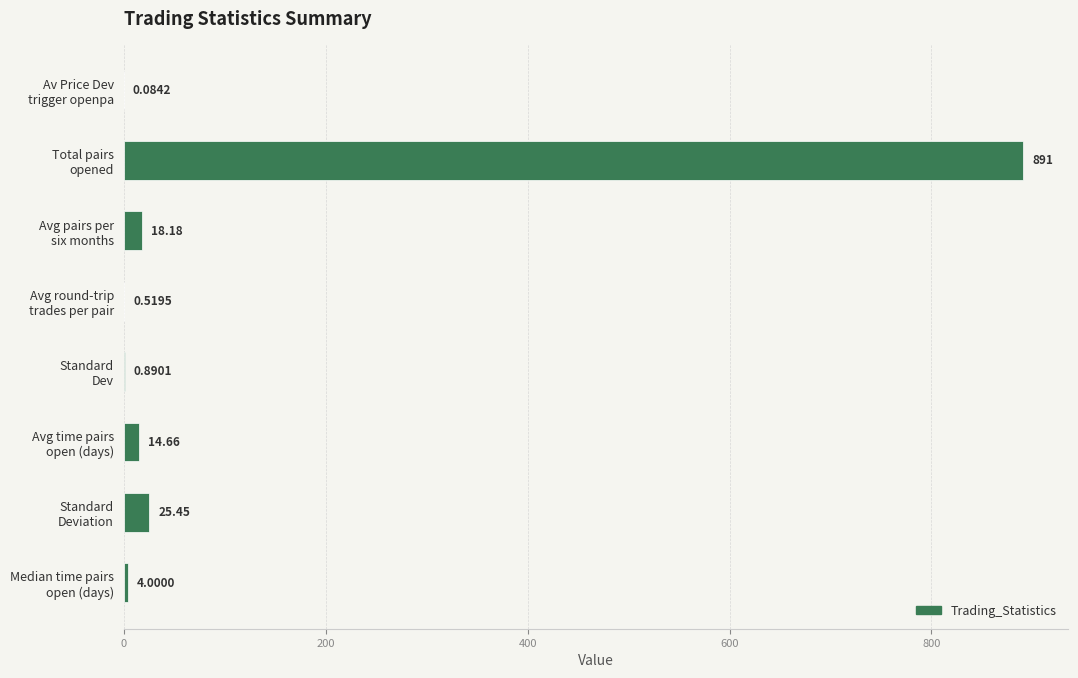

What is the sum of all values?

954.8